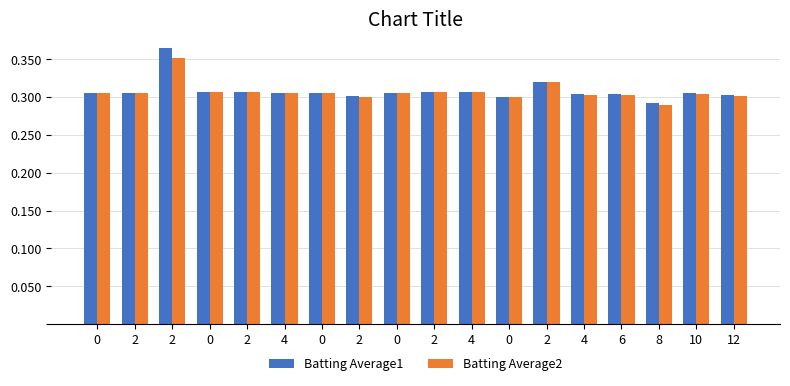

What is the sum of all Batting Average2 values?

5.5